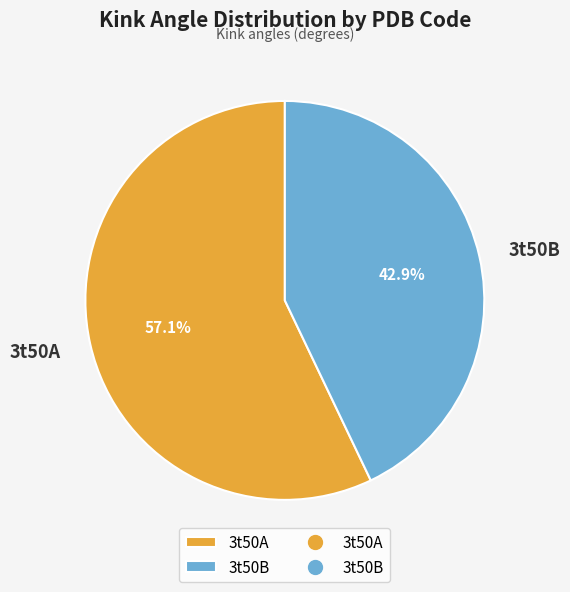

Do 3t50A and 3t50B together represent more than half of the pie?

Yes